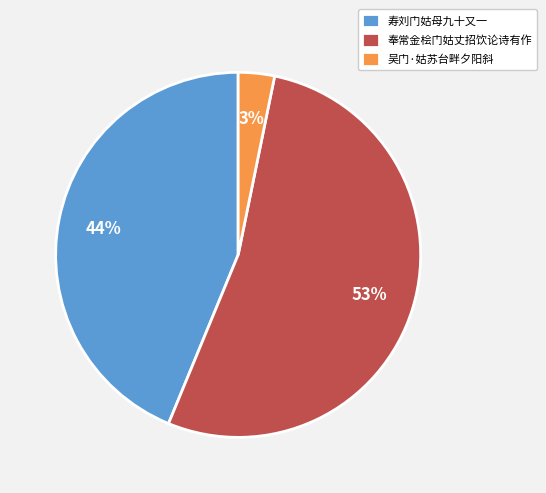

How many segments does this pie chart have?

3